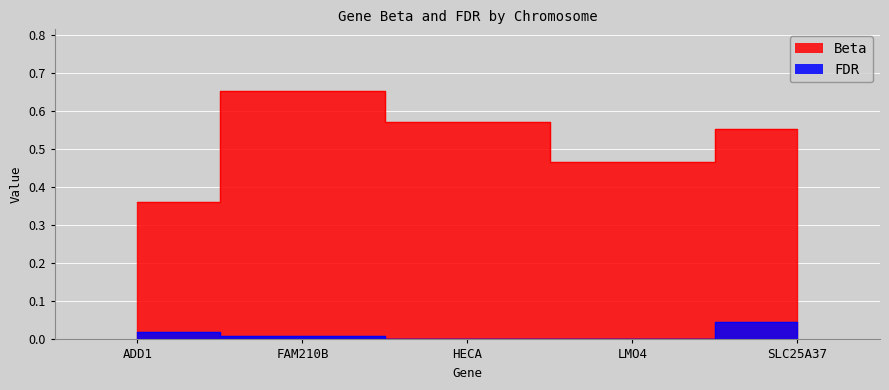

Is the value of FDR at FAM210B greater than the value of Beta at LMO4?

No